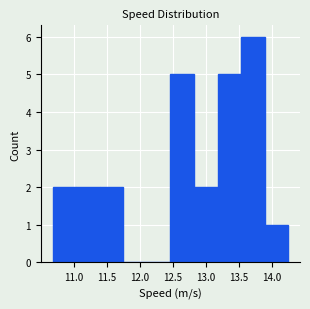

How tall is the bar that spans 10.70 to 11.05 on the x-axis? Neither the bar edges nor the heights are printed on the chart, so give them approximately, as read against the axes.

2